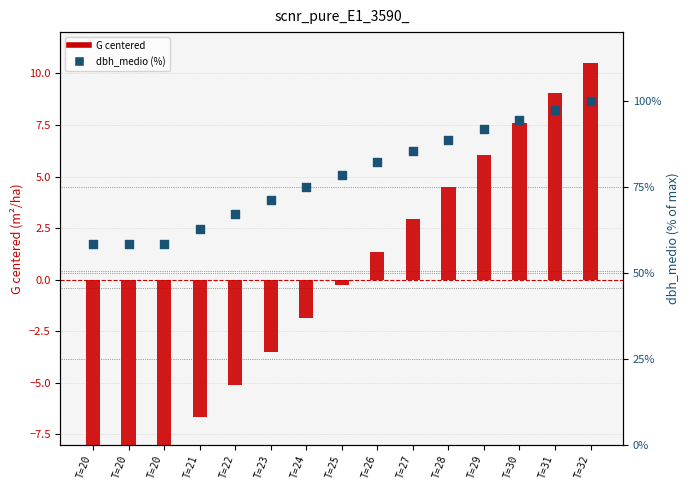

Which series has the largest Y range (max minus min)?

dbh_medio (% of max)